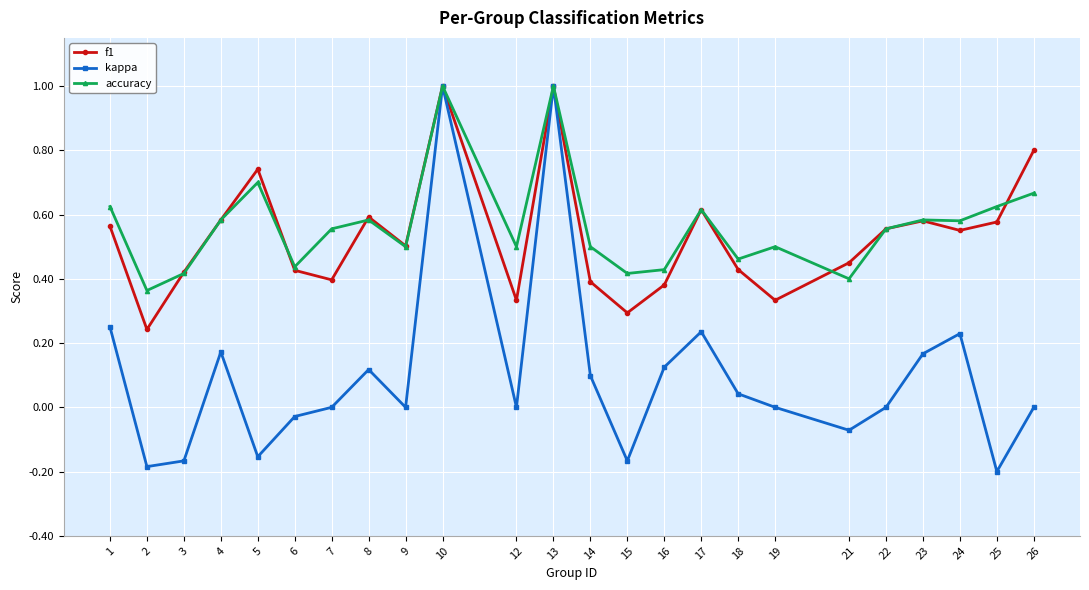

What is the greatest value displayed?

1.0